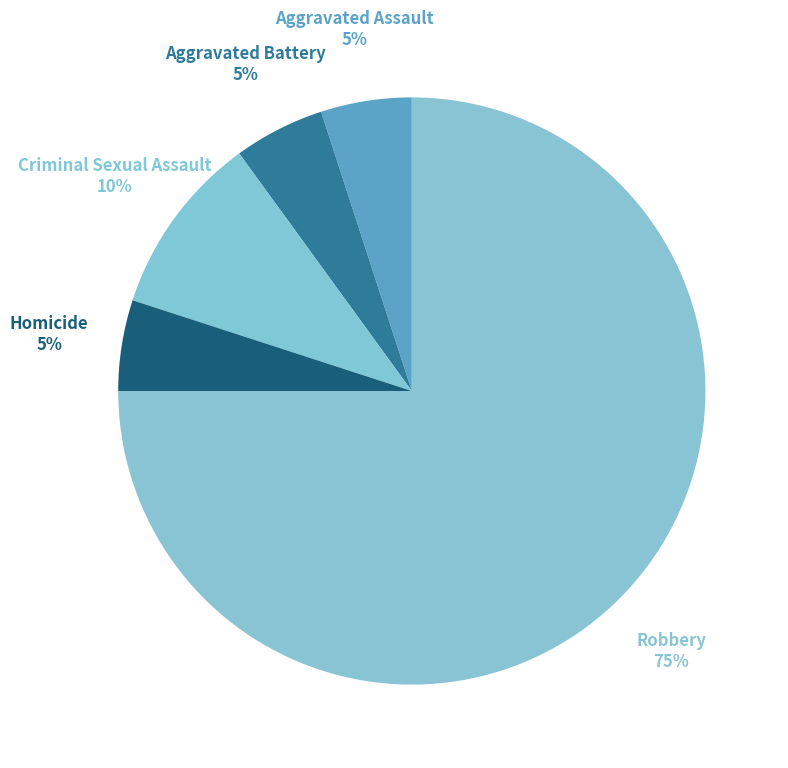

What is the ratio of the value at Homicide to the value at Criminal Sexual Assault?

0.5